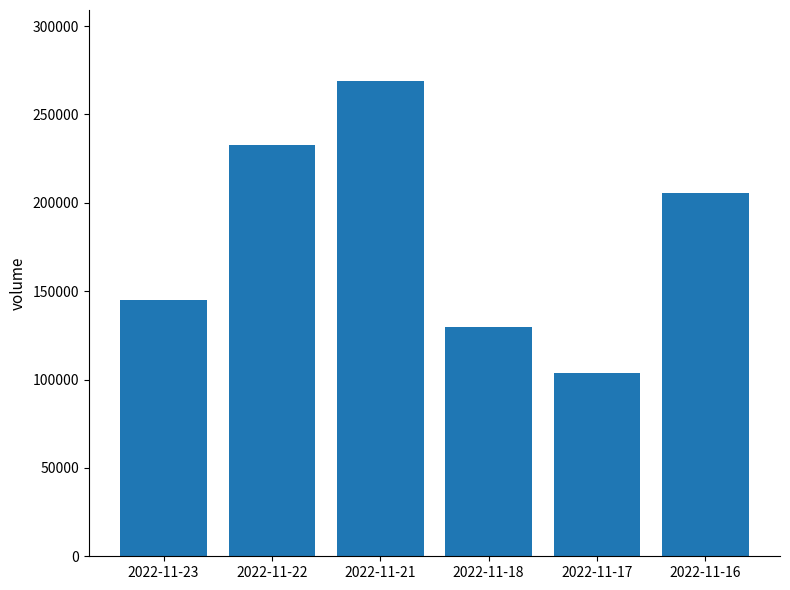

What is the difference between the maximum and second lowest values?

138911